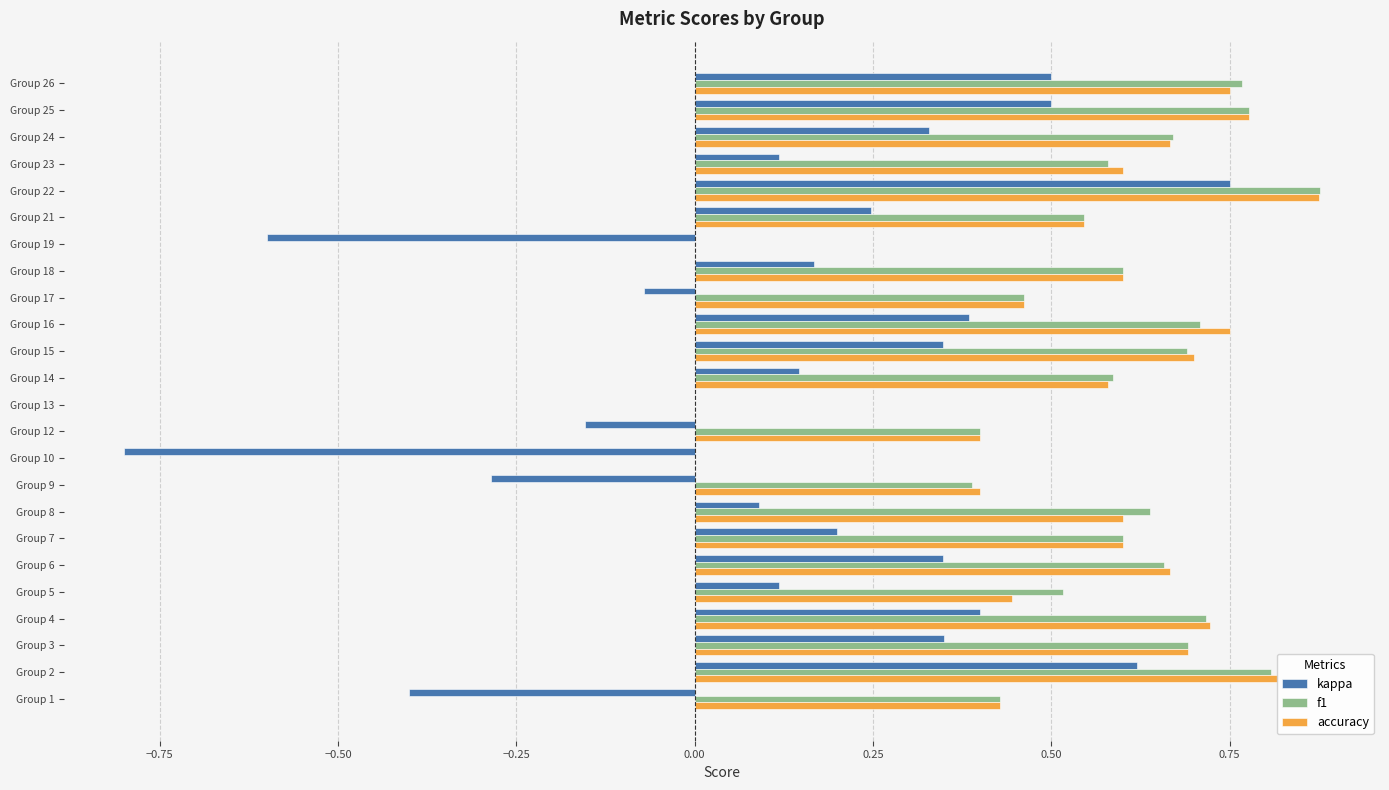

At which category is the sum across all series the highest?

Group 22